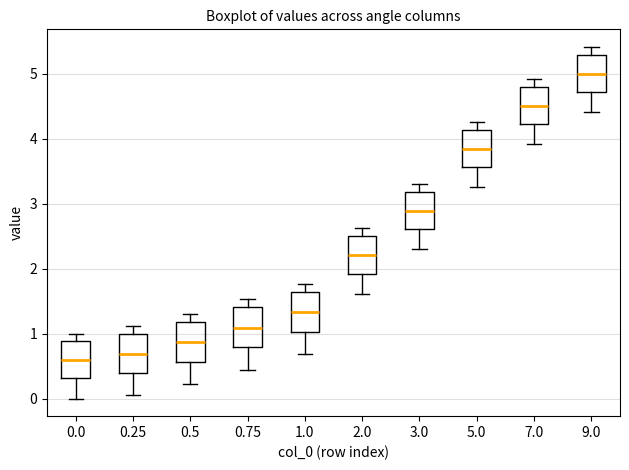

Where does the lower whisker of the box at x = 7.0 end on the y-axis? The values are not printed on the chart, so give them approximately, as read against the axis.

3.9